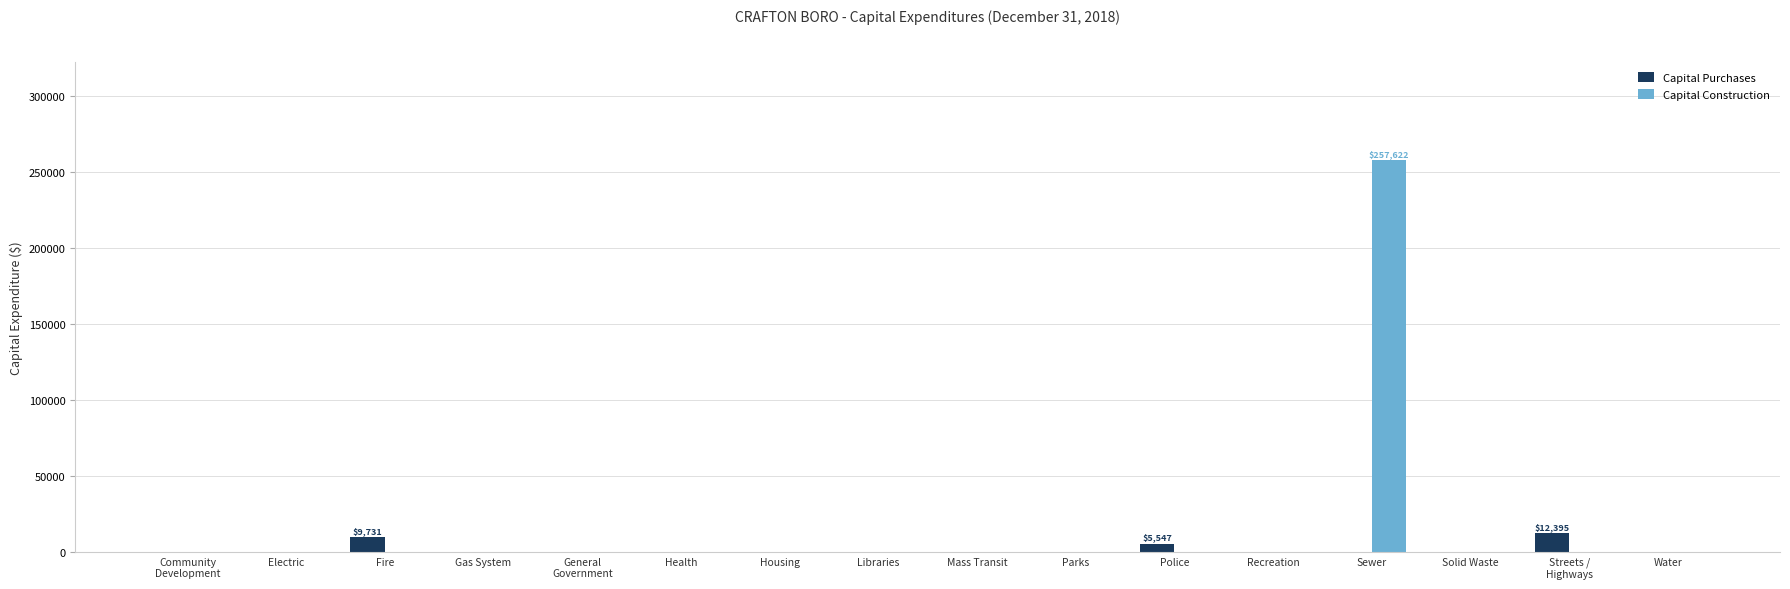

Are the bars horizontal?

No